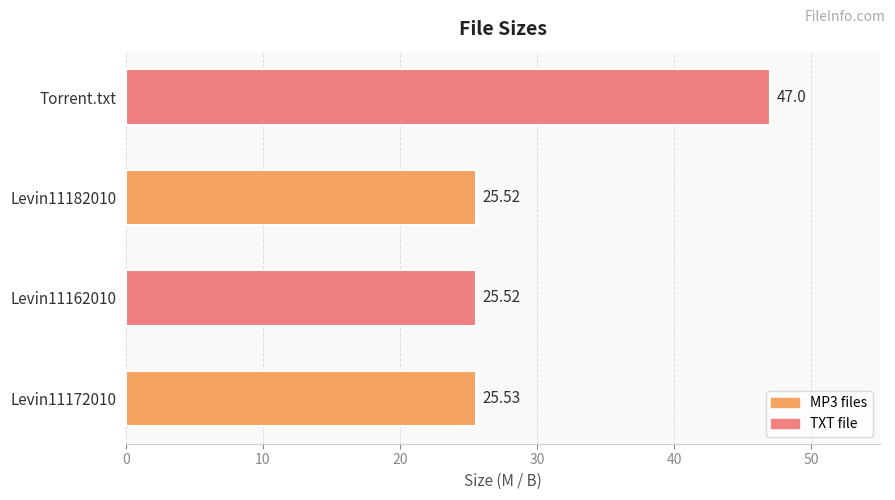

What is the sum of all values?

123.6